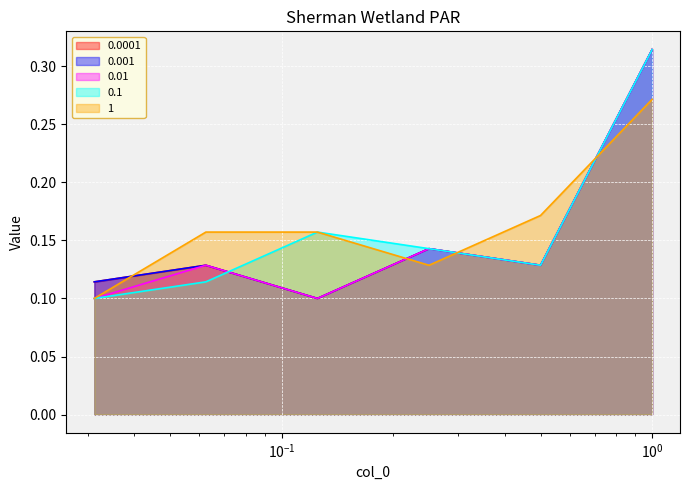

What is the label of the 4th point from the right?

0.125